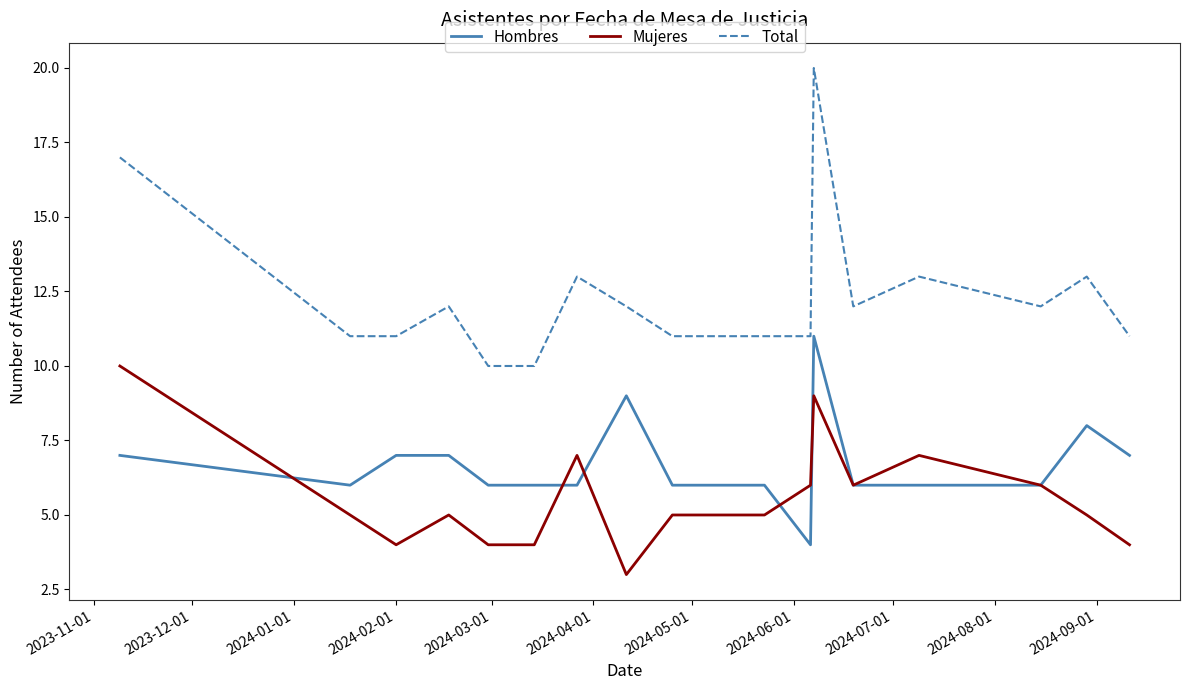

Rank the series by their maximum value, from lowest to highest.

Mujeres, Hombres, Total